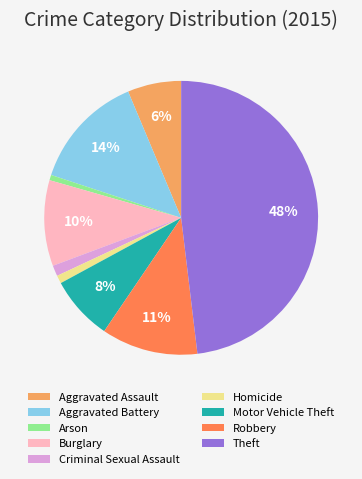

To the nearest percent, what is the difference between the Aggravated Assault and Homicide slice percentages?

5%